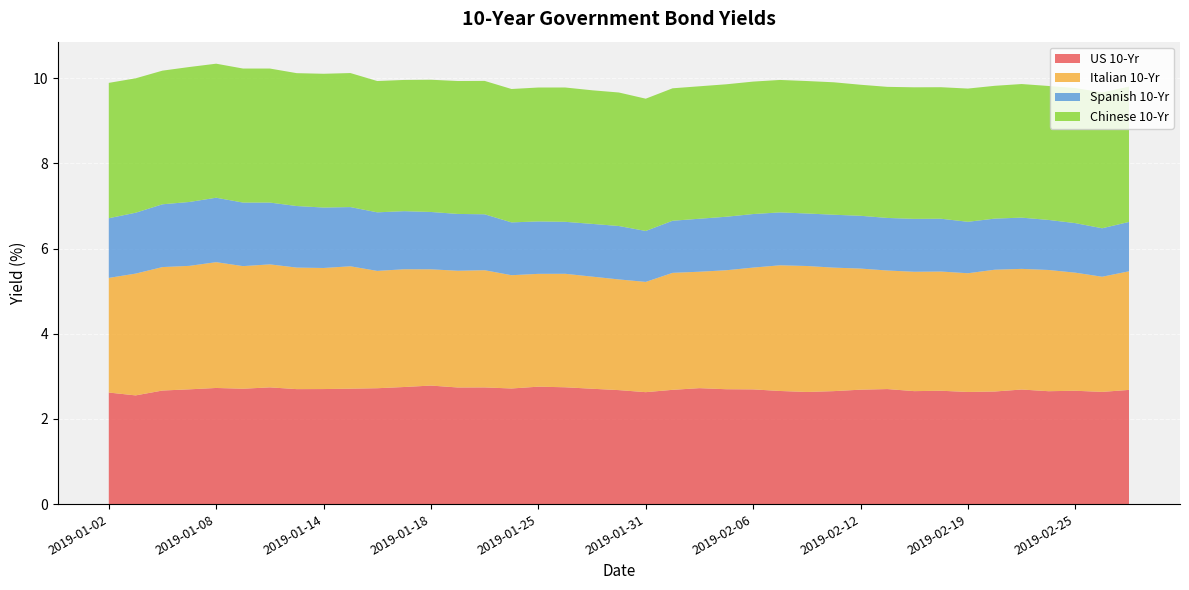

At which category does US 10-Yr reach its first local valley?

2019-01-03